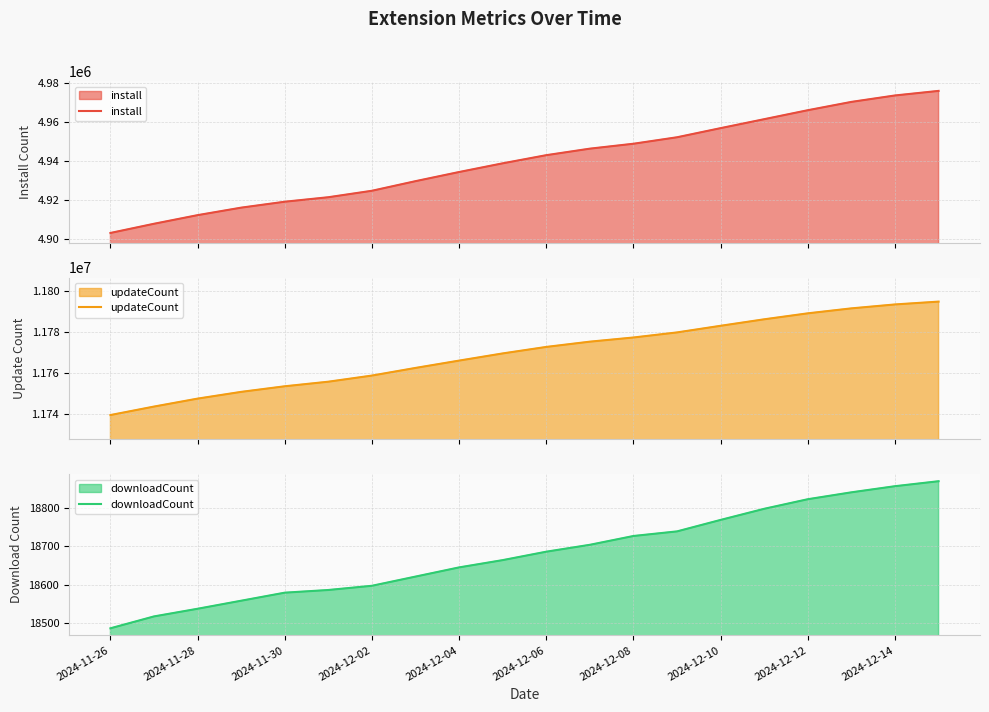

True or false: downloadCount and updateCount cross at least once.

False